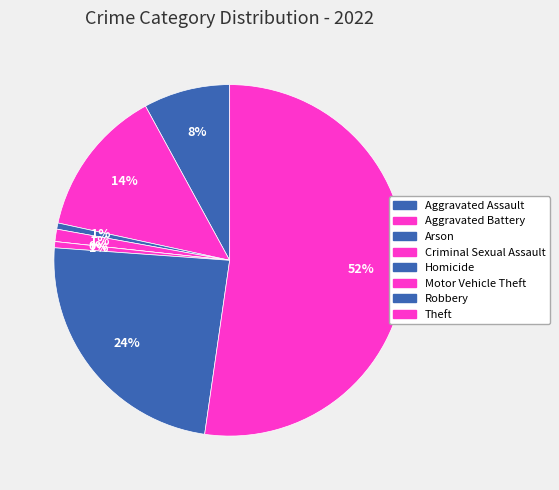

Does any single category account for the majority?

Yes